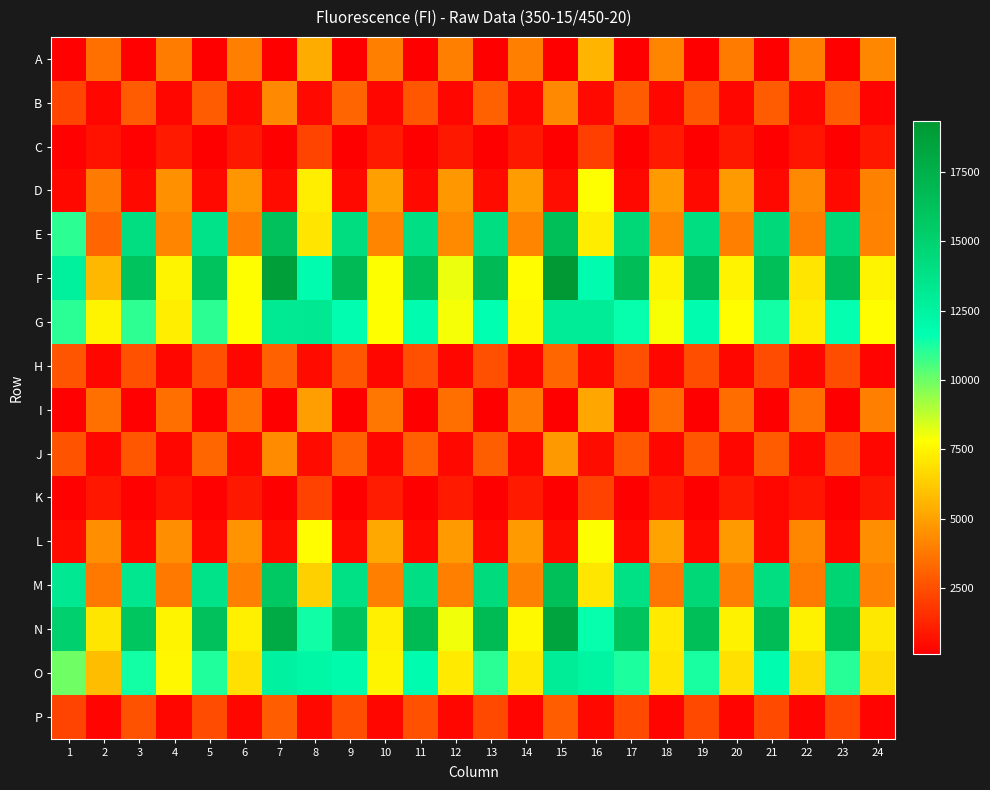

At which category is the sum across all series the highest?

15